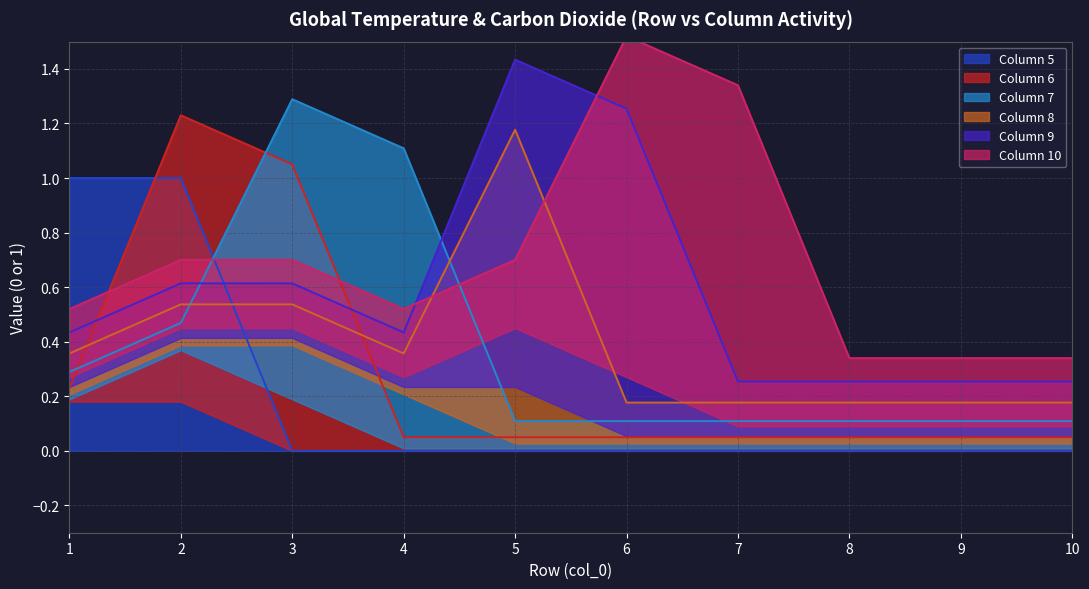

The value of Column 5 at 4 is -1. True or false?

False